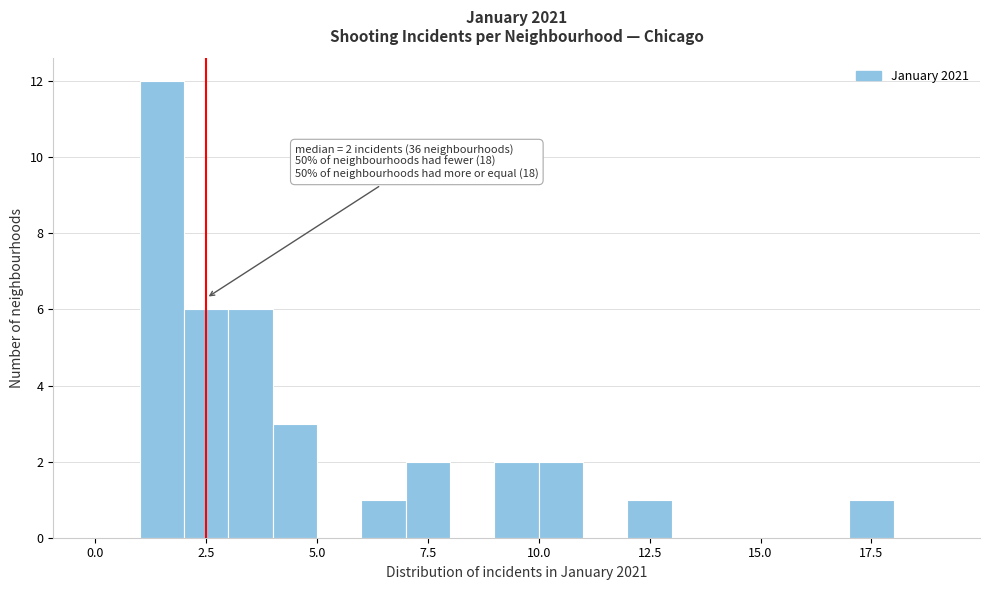

Read against the x-axis, roughly where is the centre of the tallest bar?

1.5